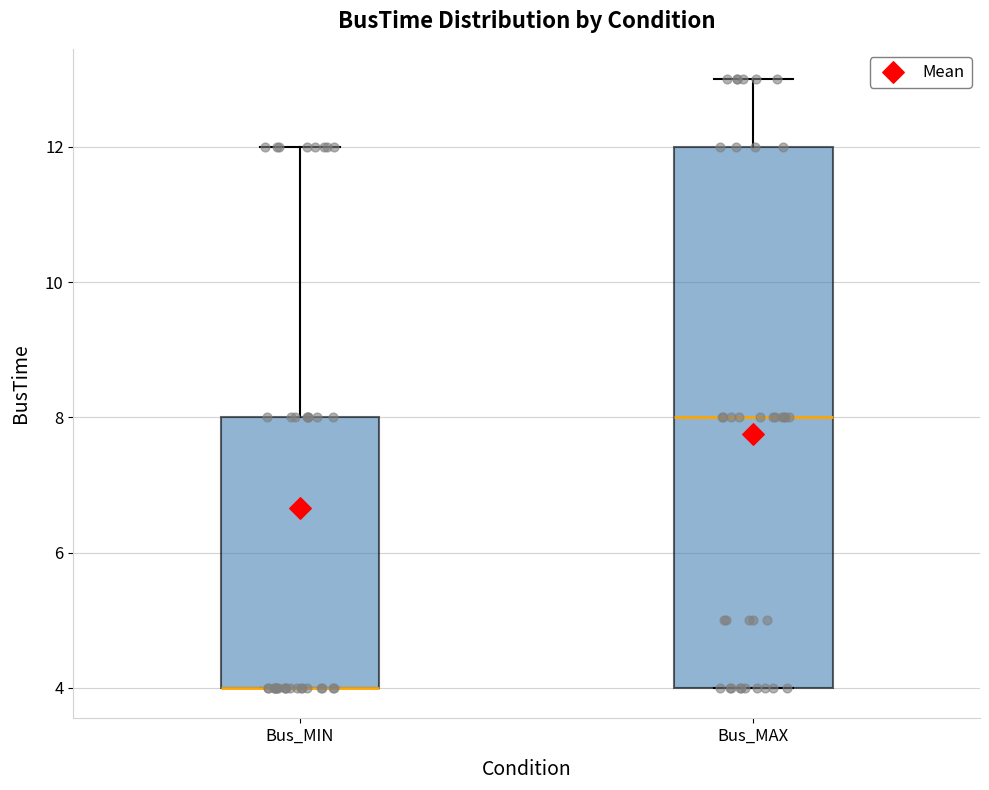

Where is the upper edge of the box for Bus_MIN on the y-axis? The values are not printed on the chart, so give them approximately, as read against the axis.

8